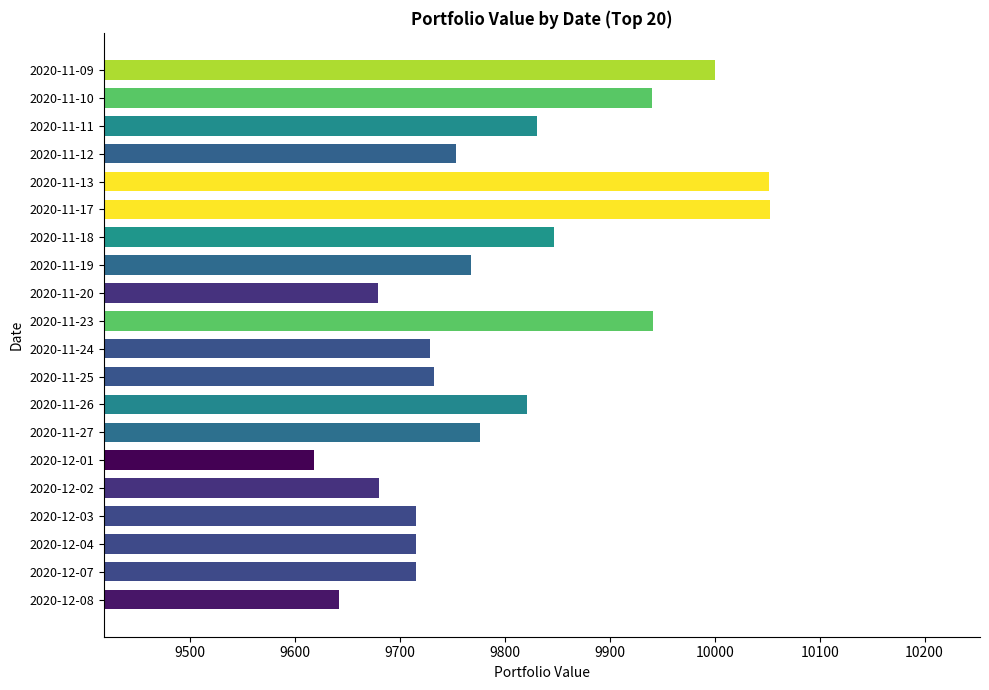

The value at 2020-12-04 is 9715.4. True or false?

True